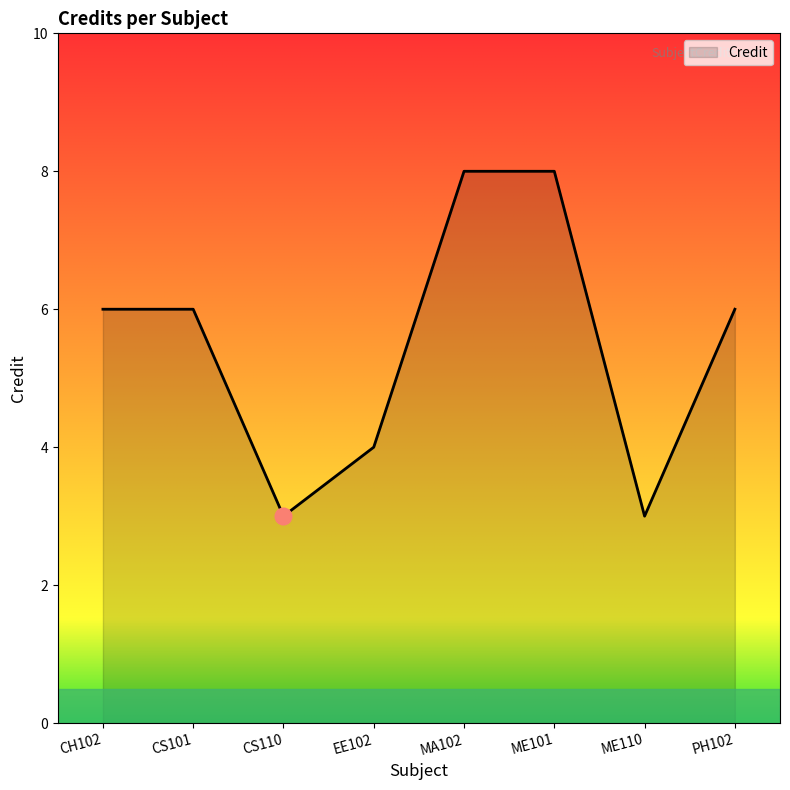

What is the minimum value shown in the chart?

3